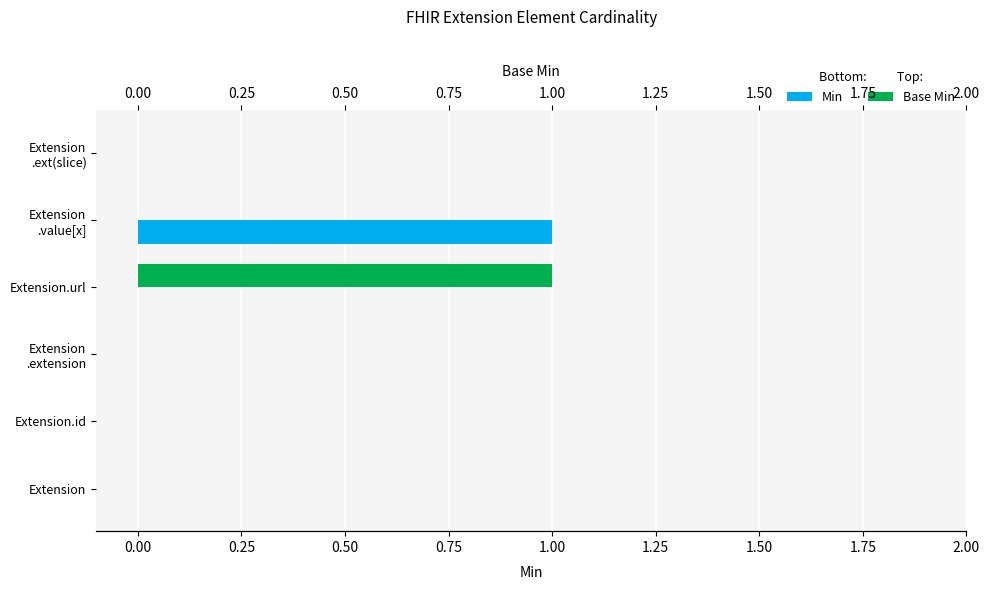

What are all the series names shown in the legend?

Min, Base Min